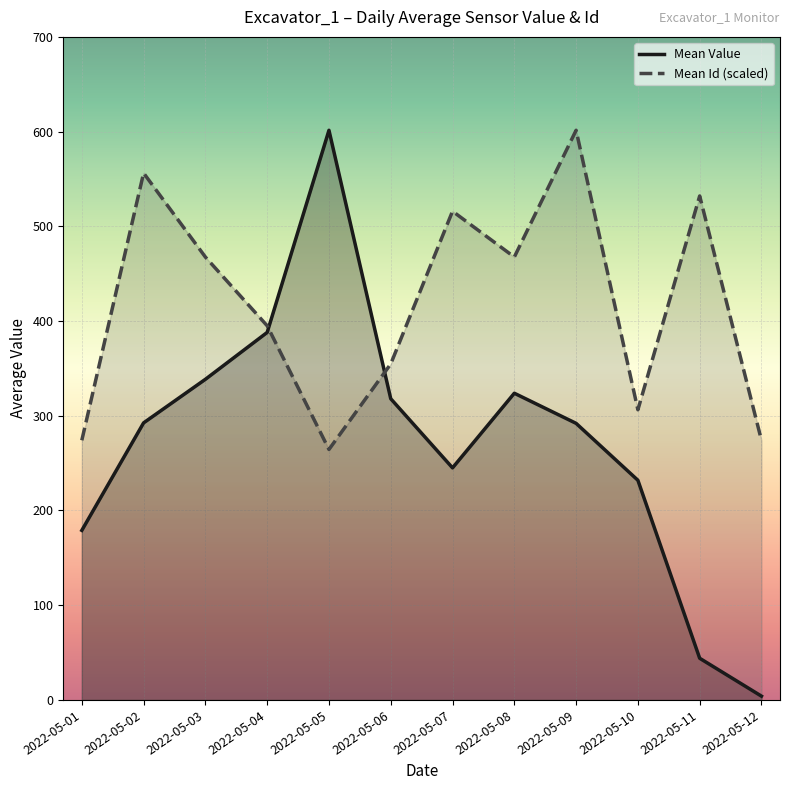

What is the smallest value displayed?

4.0